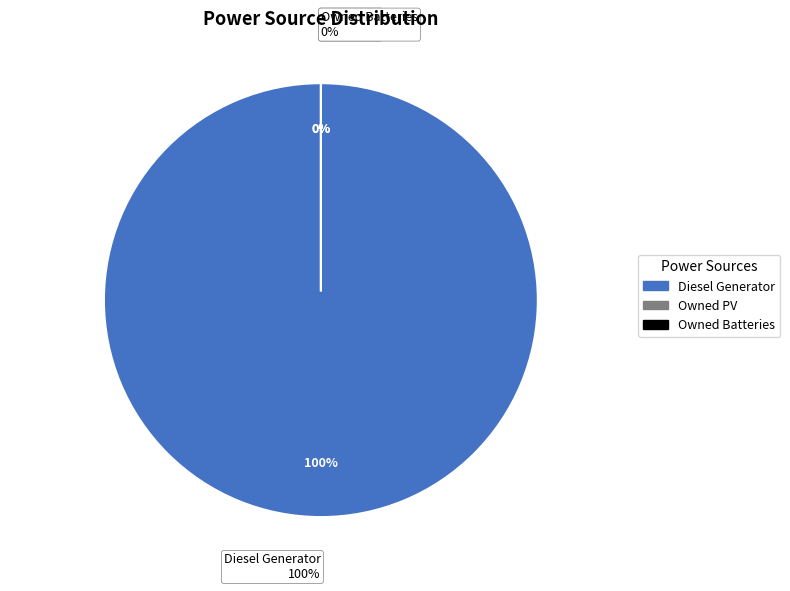

Count the number of slices in the pie.

3